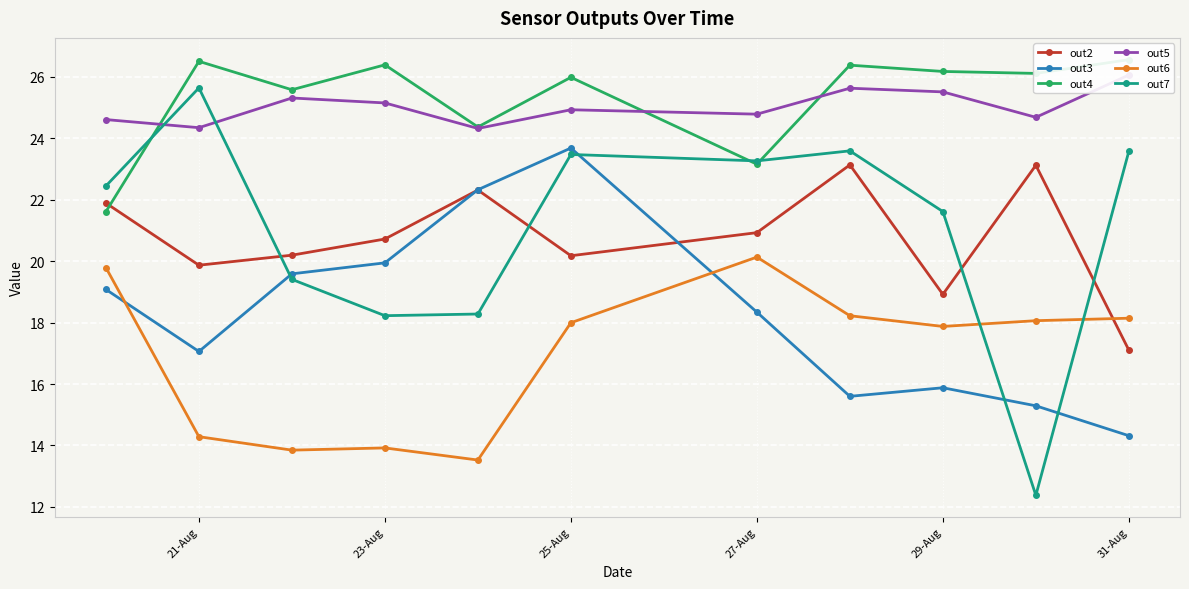

In out7, how many points are lower than both neighbors (excluding endpoints)?

3